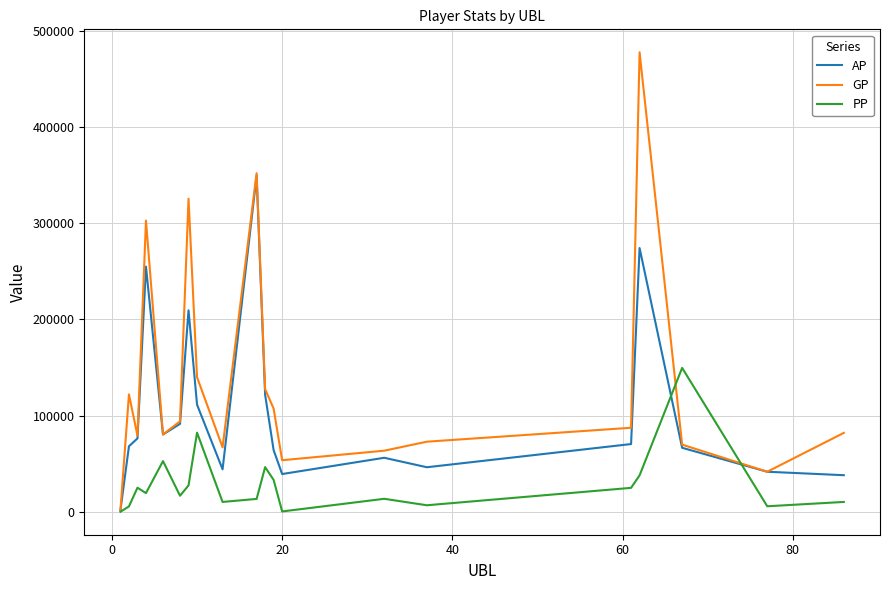

Rank the series by their maximum value, from lowest to highest.

PP, AP, GP